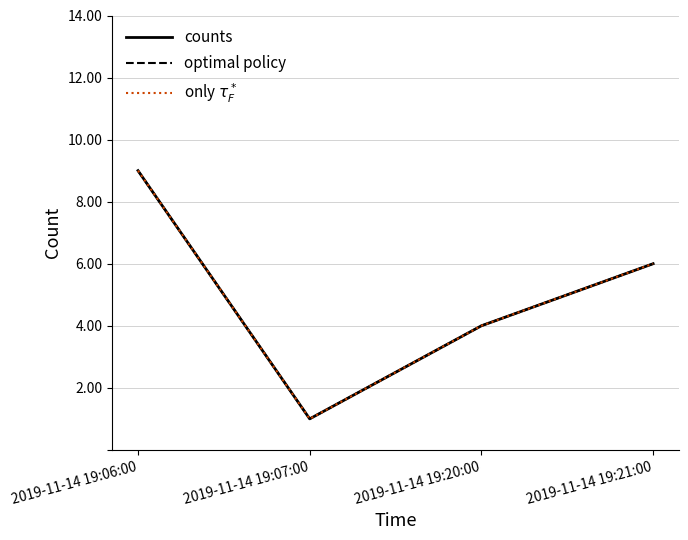

What is the label of the 2nd point from the left?

2019-11-14 19:07:00